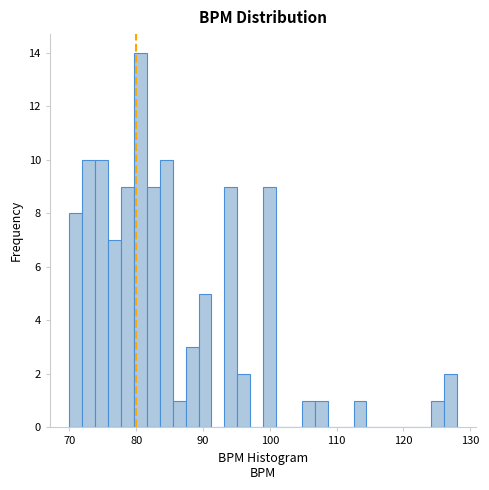

Around what value on the x-axis is the tallest bar? Give the approximate position of its centre, as read against the axis.

81